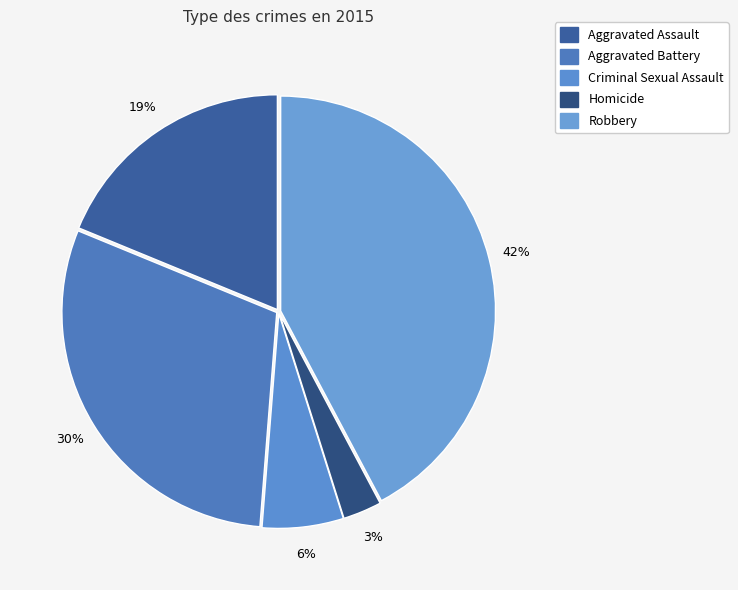

Rank the categories by value from lowest to highest.

Homicide, Criminal Sexual Assault, Aggravated Assault, Aggravated Battery, Robbery